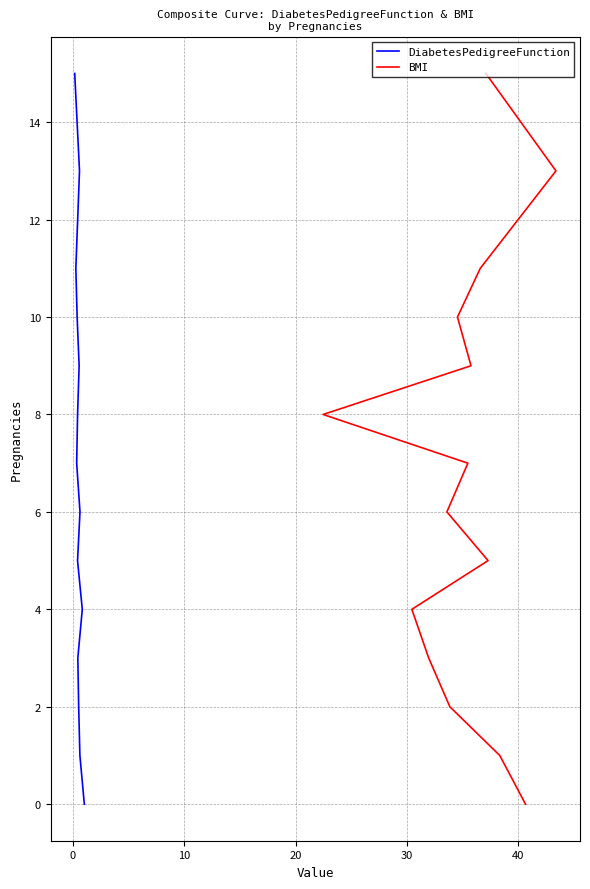

The value of BMI at 12 is 20. True or false?

False